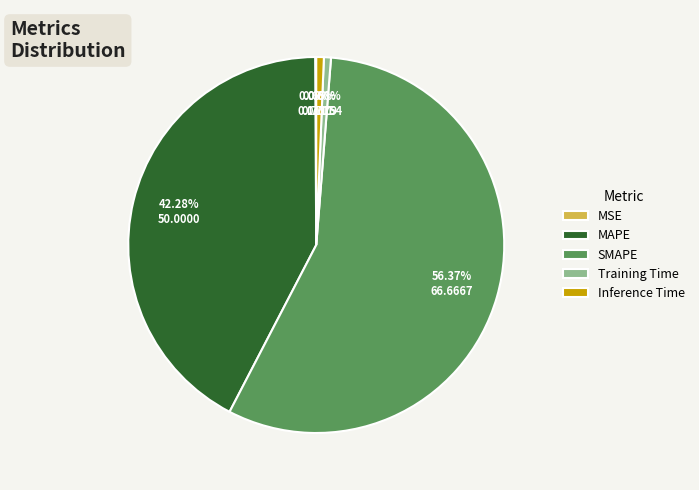

Between Inference Time and SMAPE, which is larger?

SMAPE